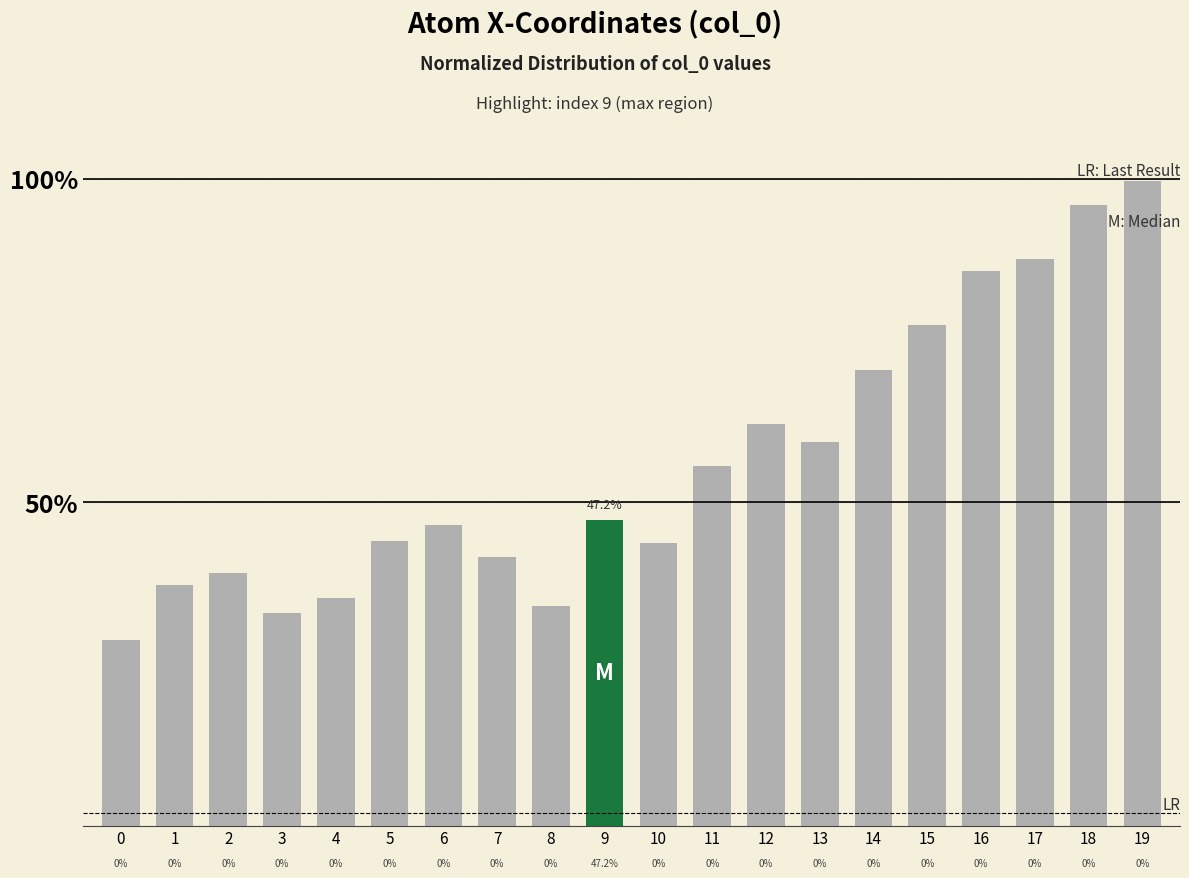

Are the bars horizontal?

No